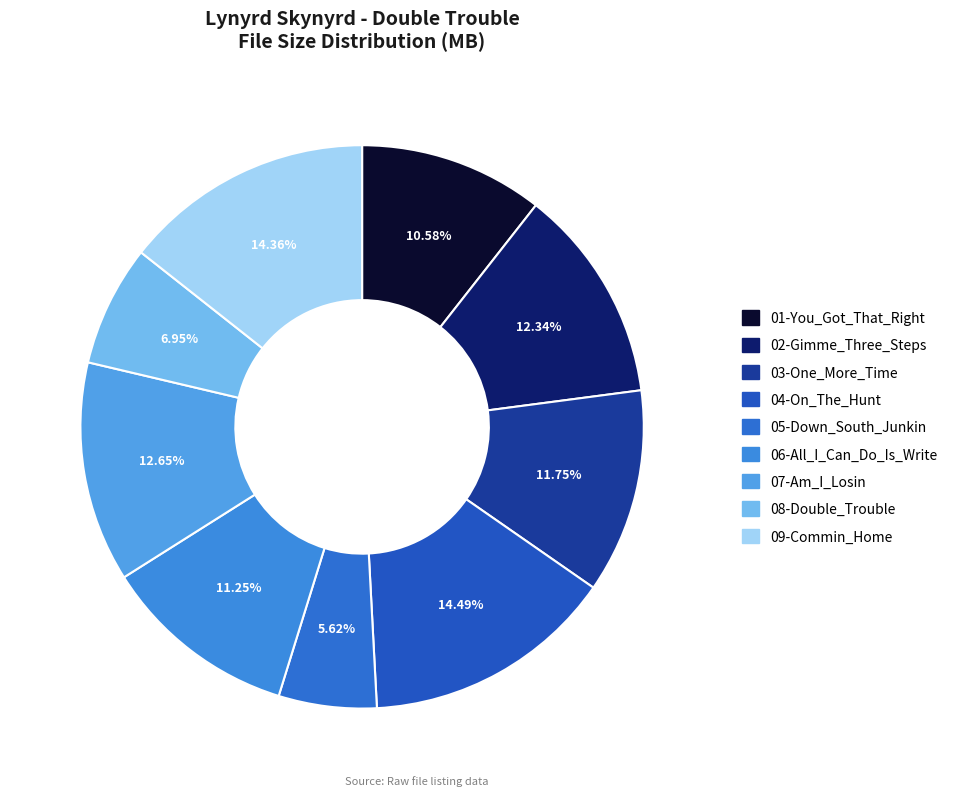

Approximately how many times larger is the value at 04-On_The_Hunt compared to 03-One_More_Time?

1.2